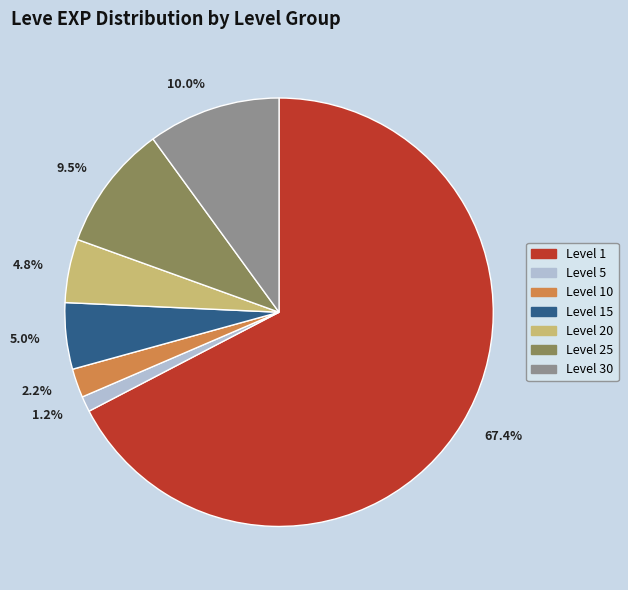

What is the ratio of the value at Level 30 to the value at Level 20?

2.1